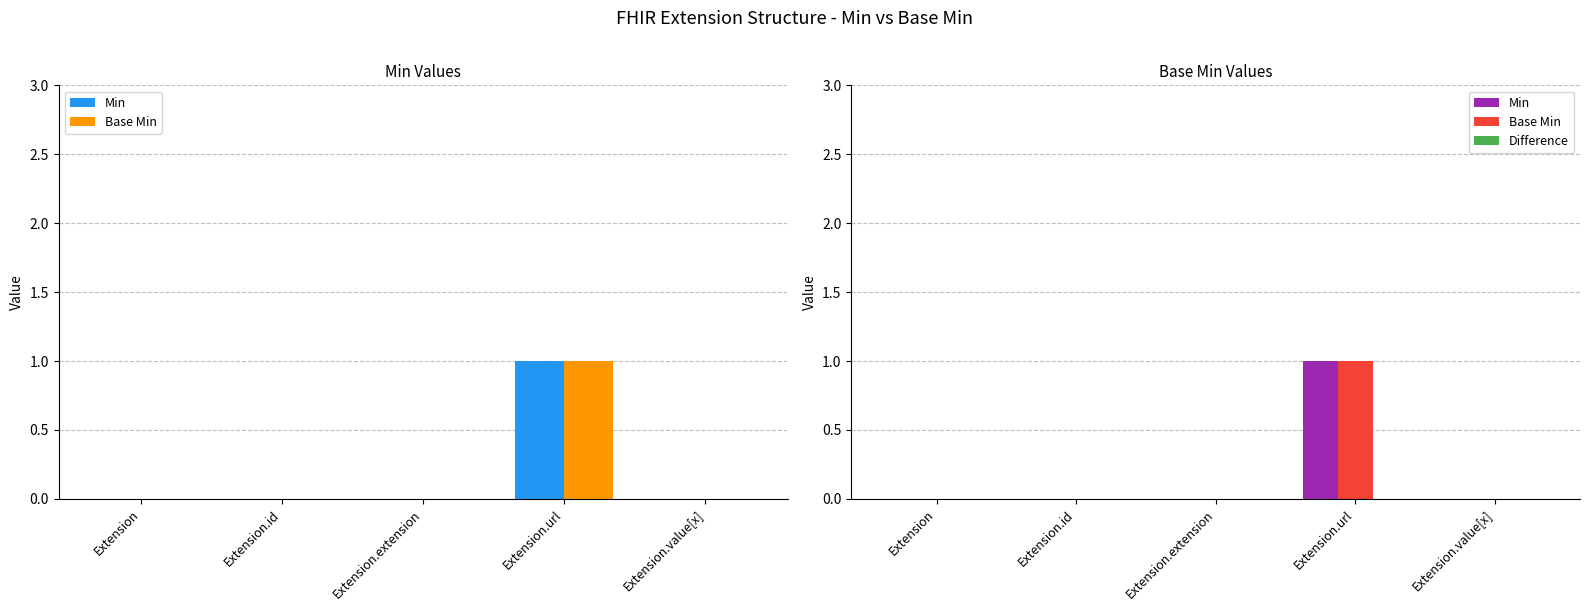

Are the bars horizontal?

No